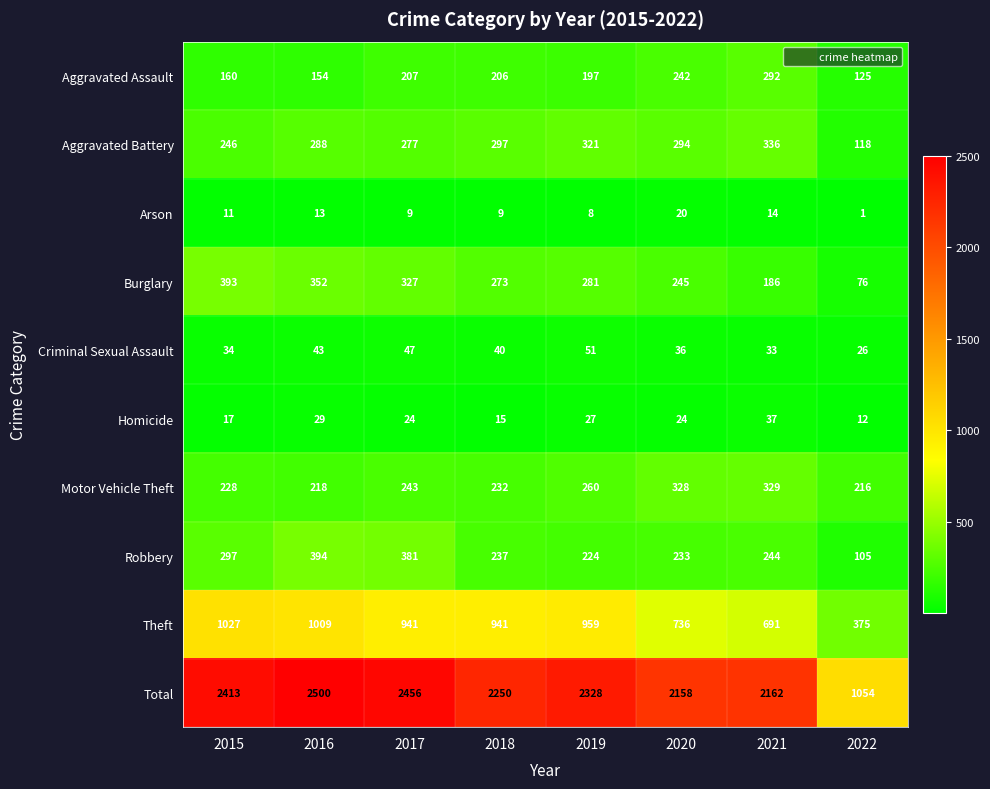

What is the total value across all series at 2020?

4316